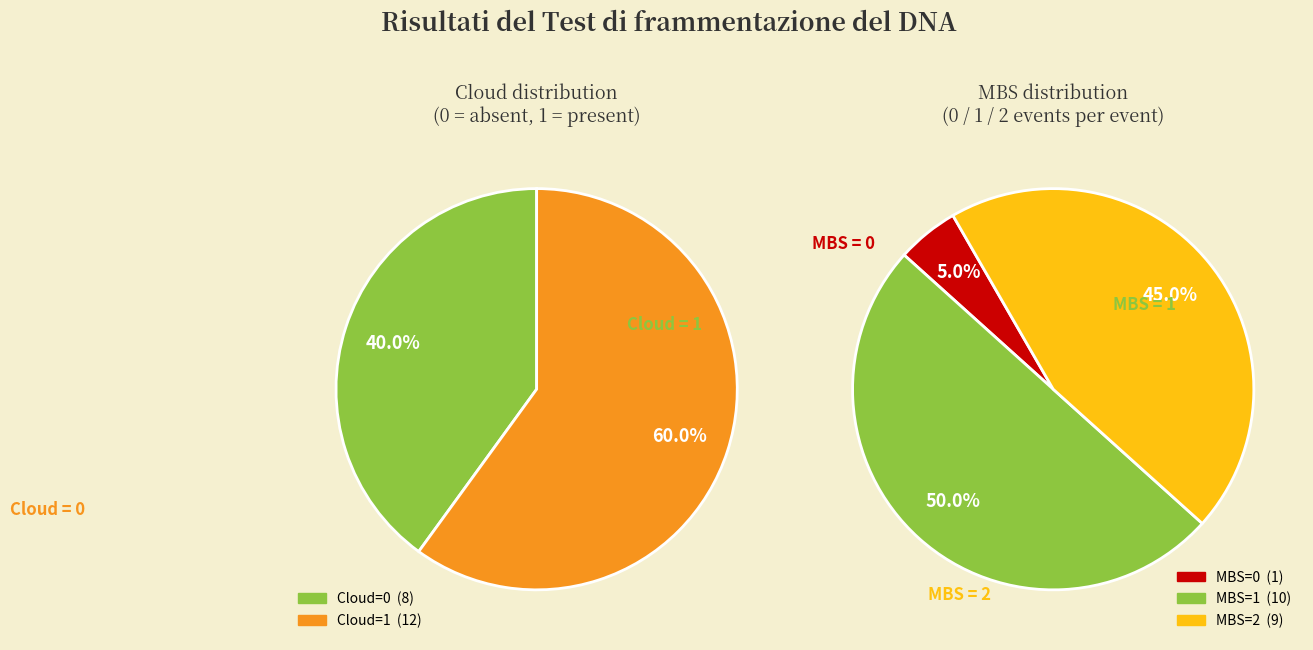

Approximately how many times larger is the value at Cloud=1 compared to Cloud=0?

1.5